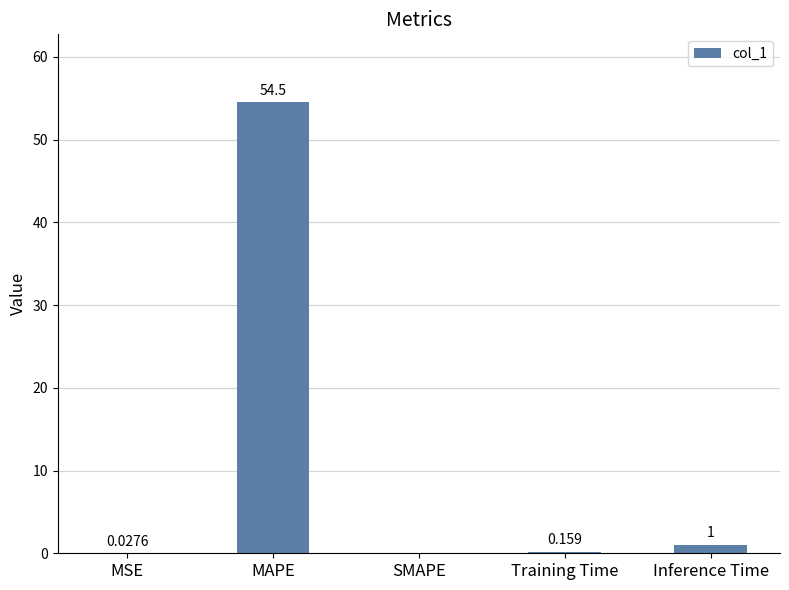

At which category does the chart reach its peak across all series?

MAPE